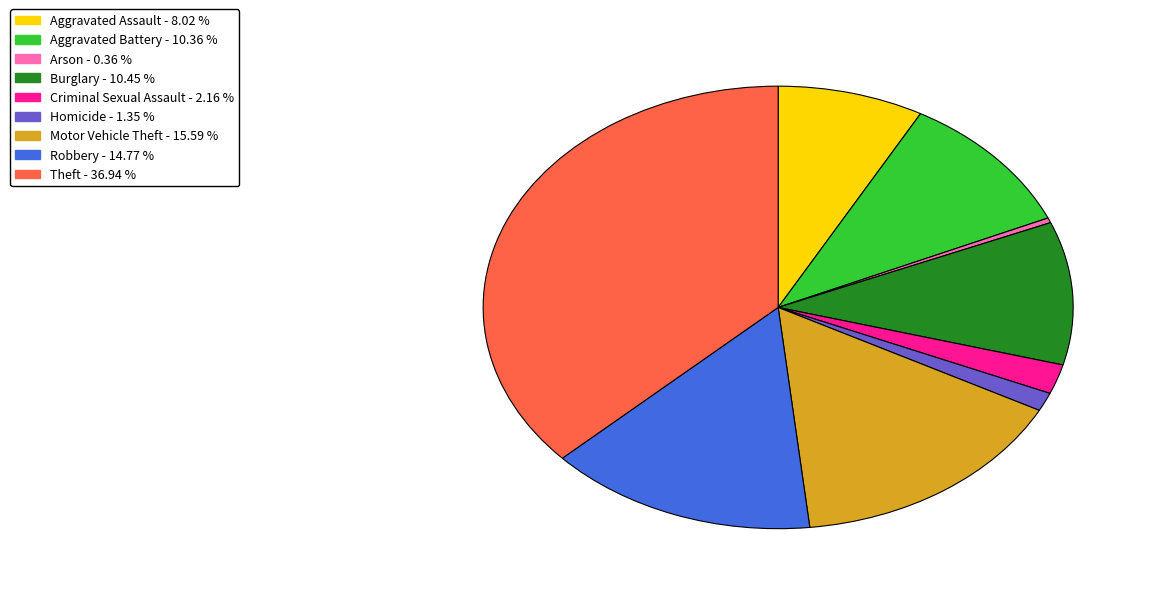

What is the smallest slice in the pie chart?

Arson